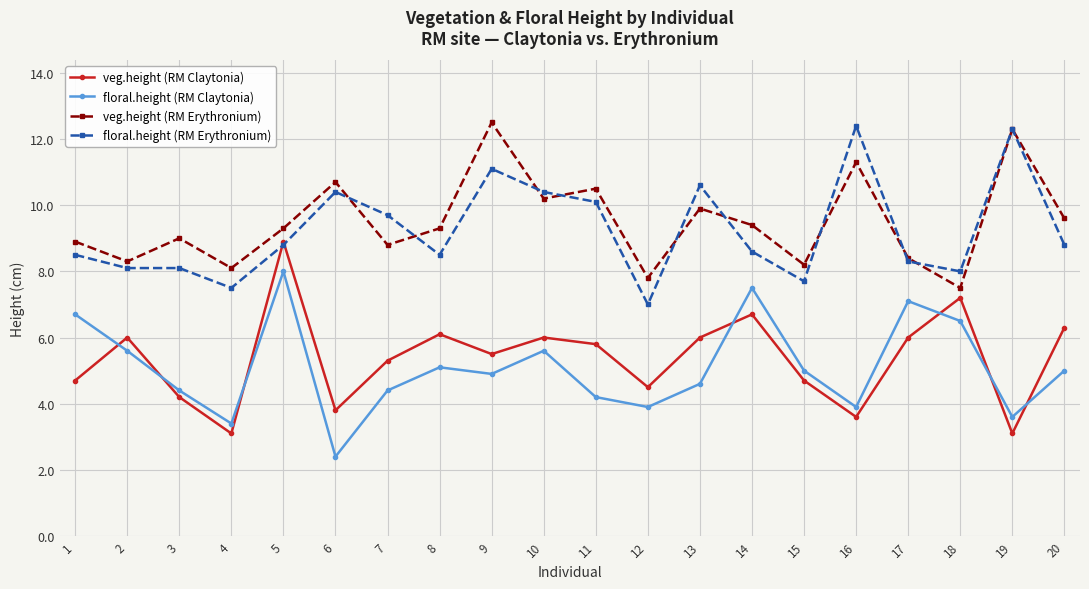

Is the value of veg.height (RM Erythronium) at 5 greater than the value of floral.height (RM Claytonia) at 1?

Yes